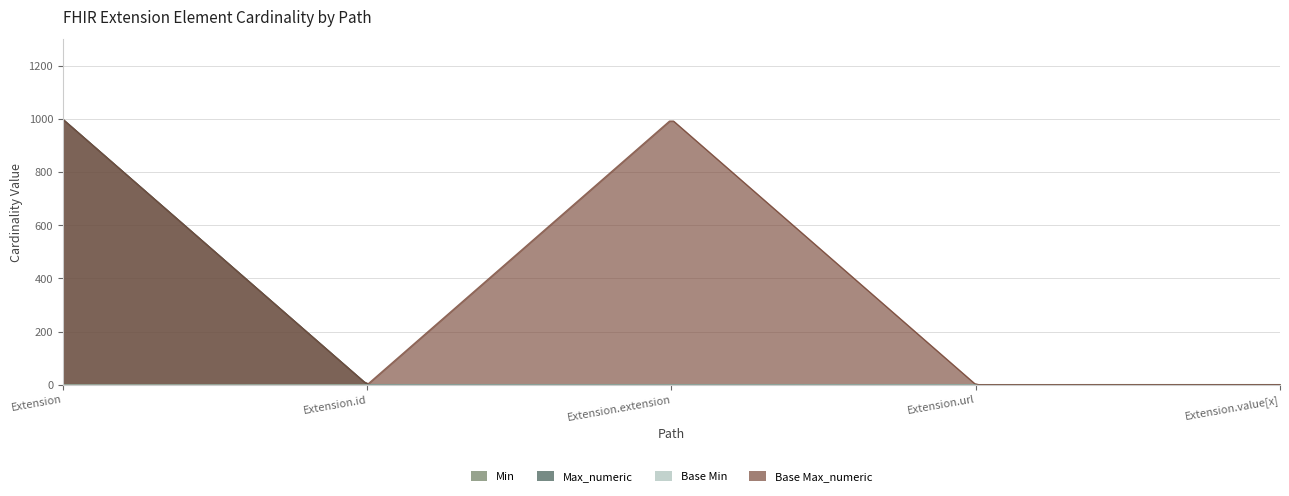

Count the number of categories in the chart.

5